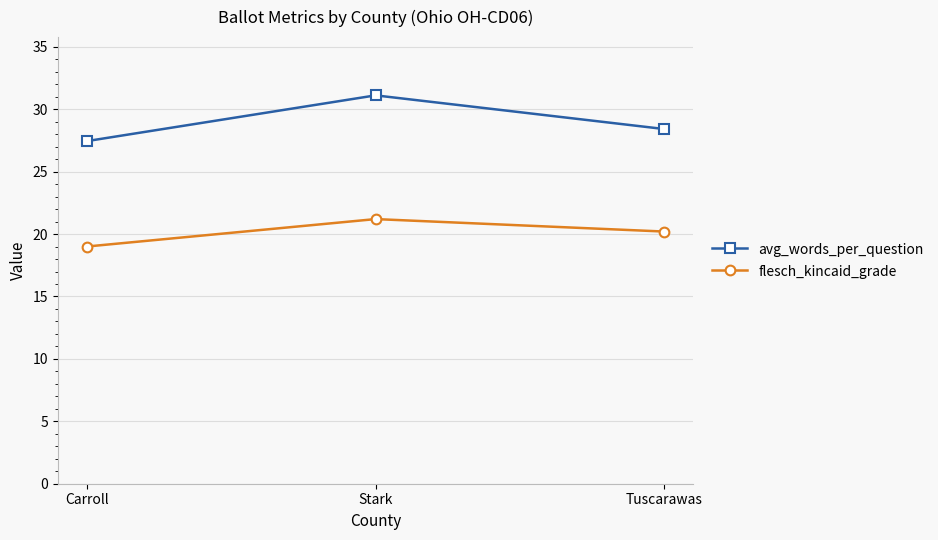

Which series has the widest spread of values?

avg_words_per_question